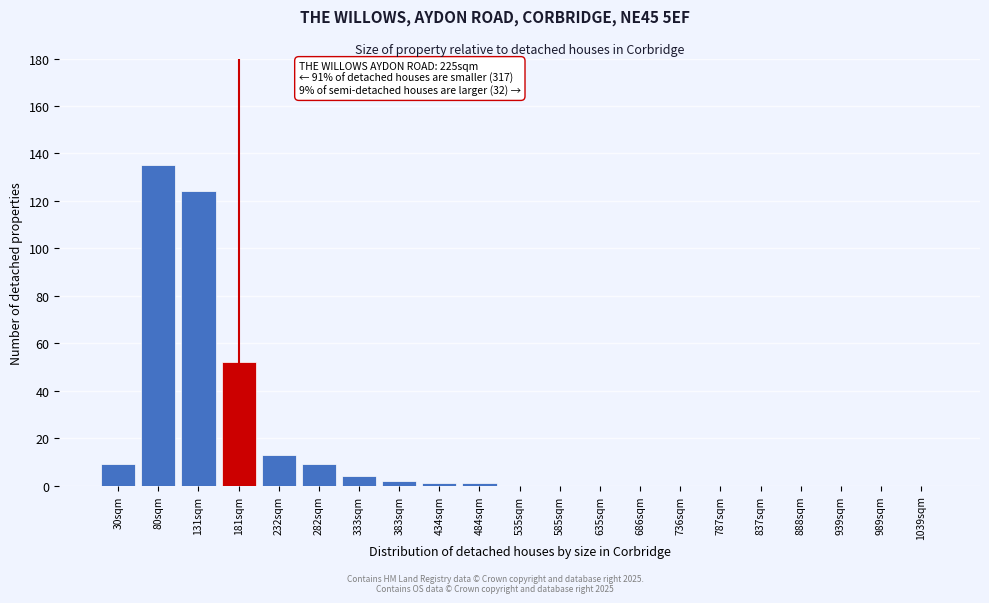

Reading left to right, list all the values displayed in this chart.

30sqm=9	80sqm=135	131sqm=124	181sqm=52	232sqm=13	282sqm=9	333sqm=4	383sqm=2	434sqm=1	484sqm=1	535sqm=0	585sqm=0	635sqm=0	686sqm=0	736sqm=0	787sqm=0	837sqm=0	888sqm=0	939sqm=0	989sqm=0	1039sqm=0